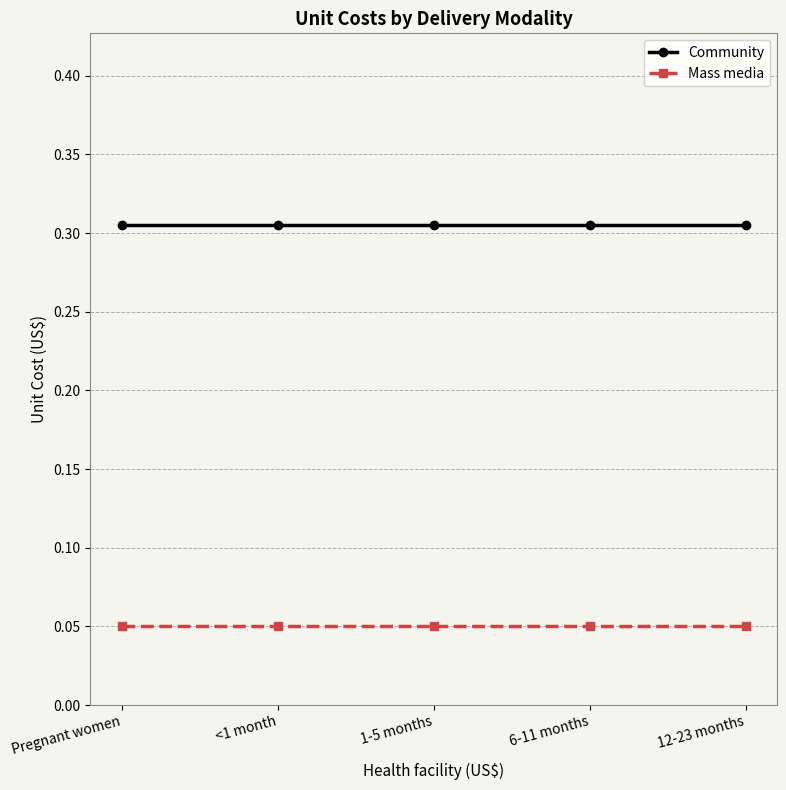

True or false: Community and Mass media cross at least once.

False